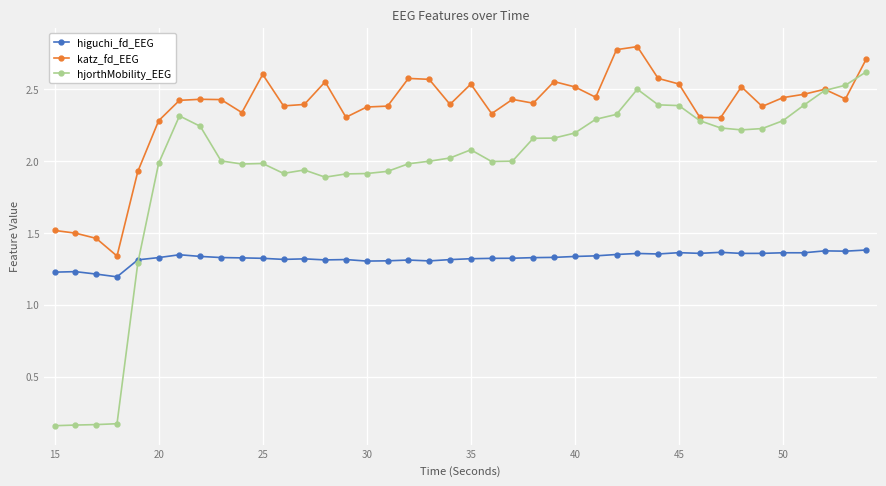

Which series has the widest spread of values?

hjorthMobility_EEG